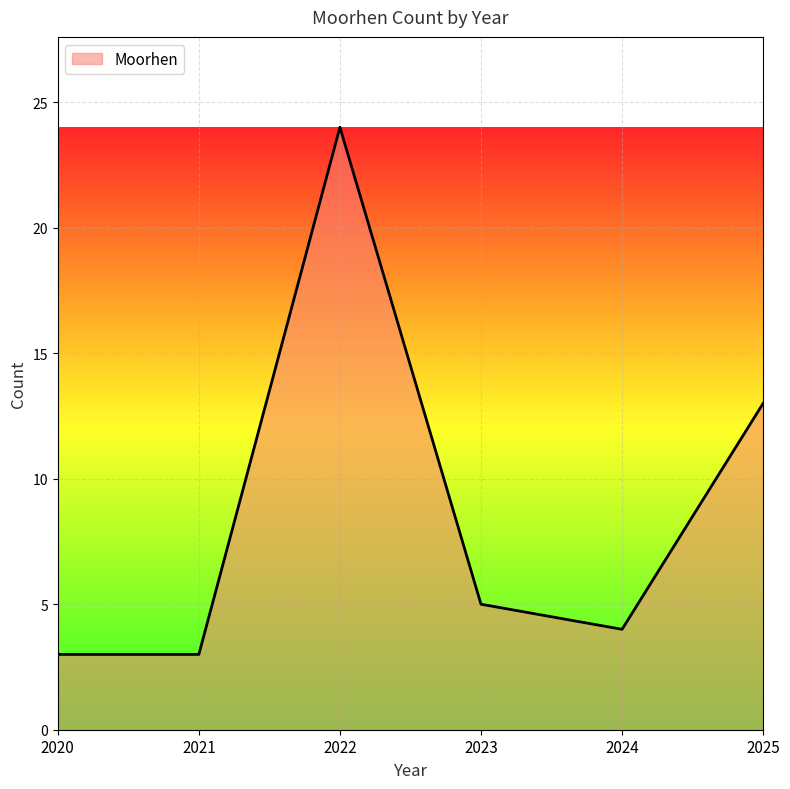

Between 2020 and 2022, which is larger?

2022